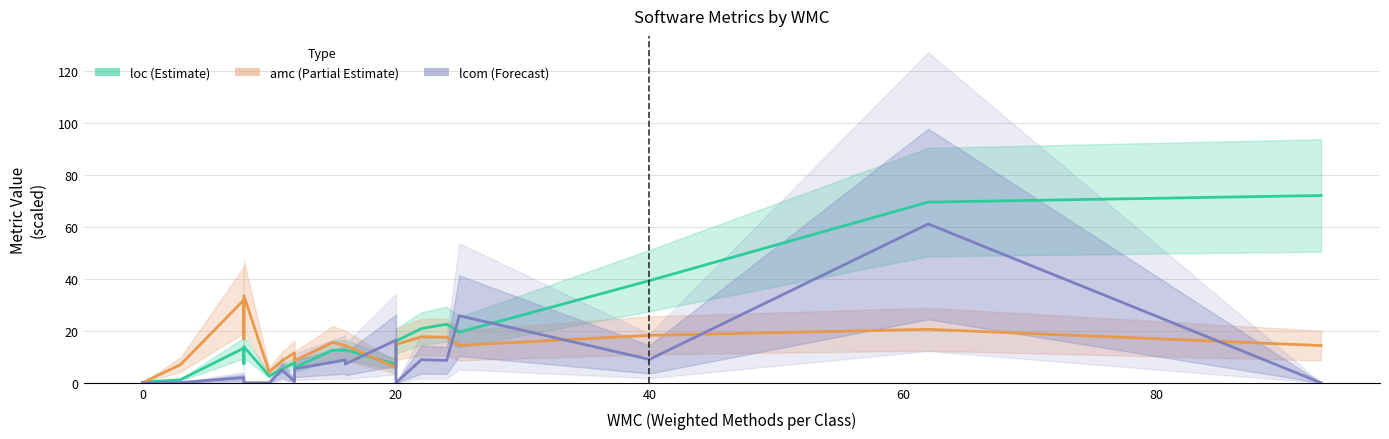

At how many categories does at least one series exceed 66?

2